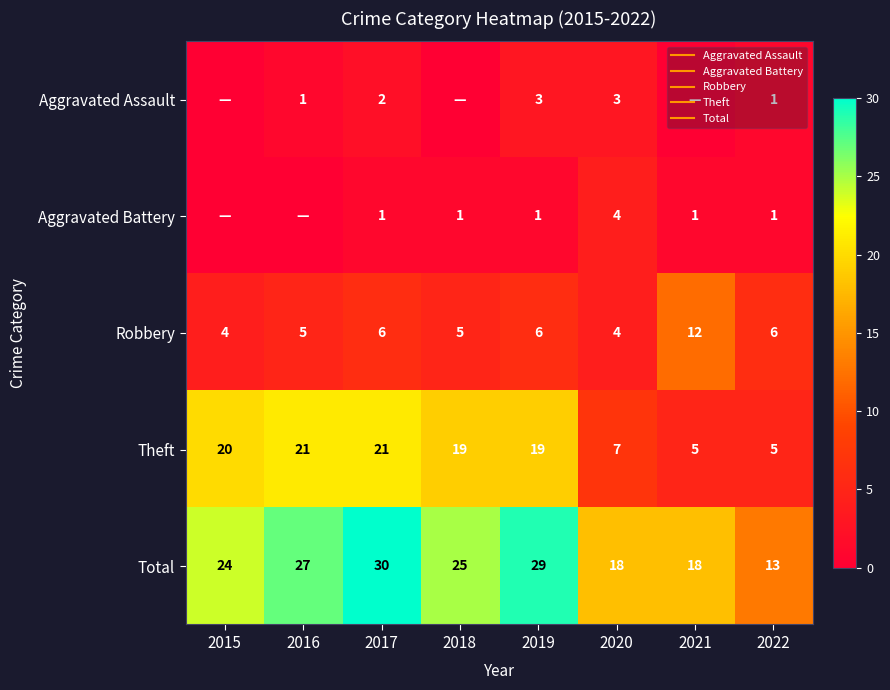

What is the difference between the second highest and second lowest values in the Aggravated Battery series?

1